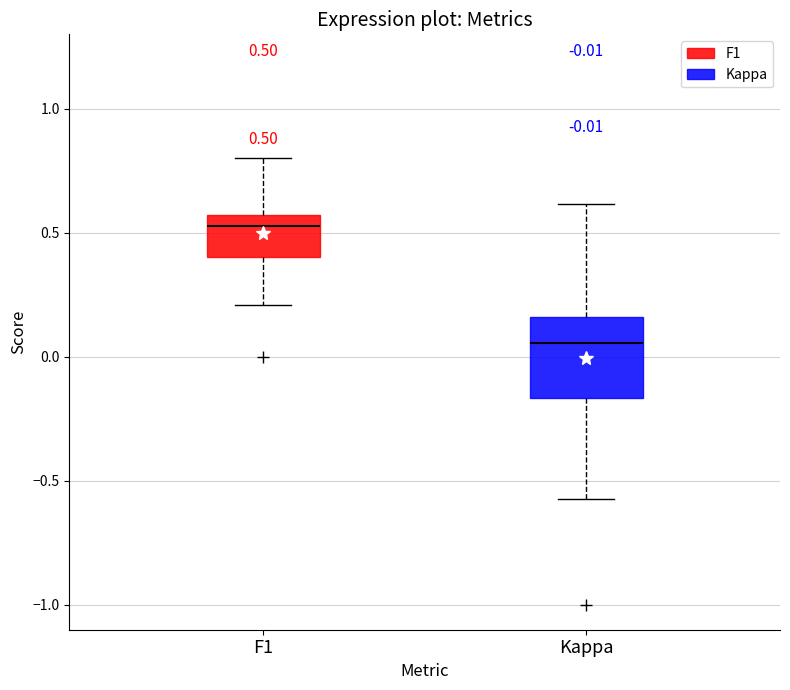

Which box's median line is the lowest?

Kappa